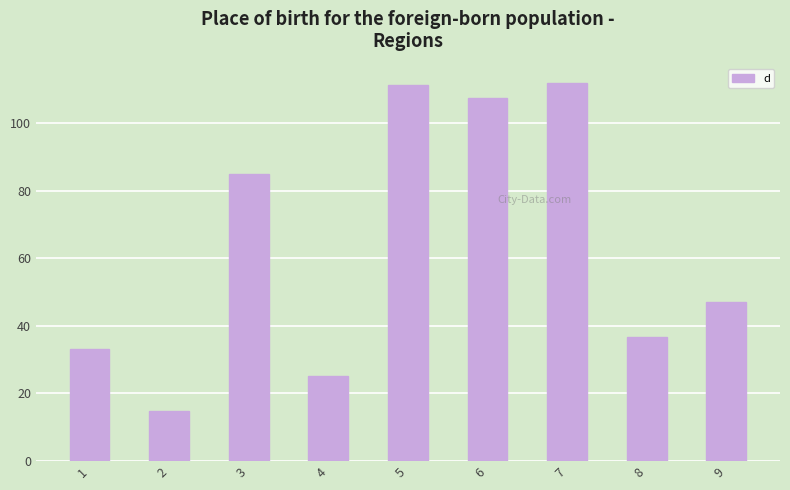

What is the value of the 7th bar from the left?

112.1